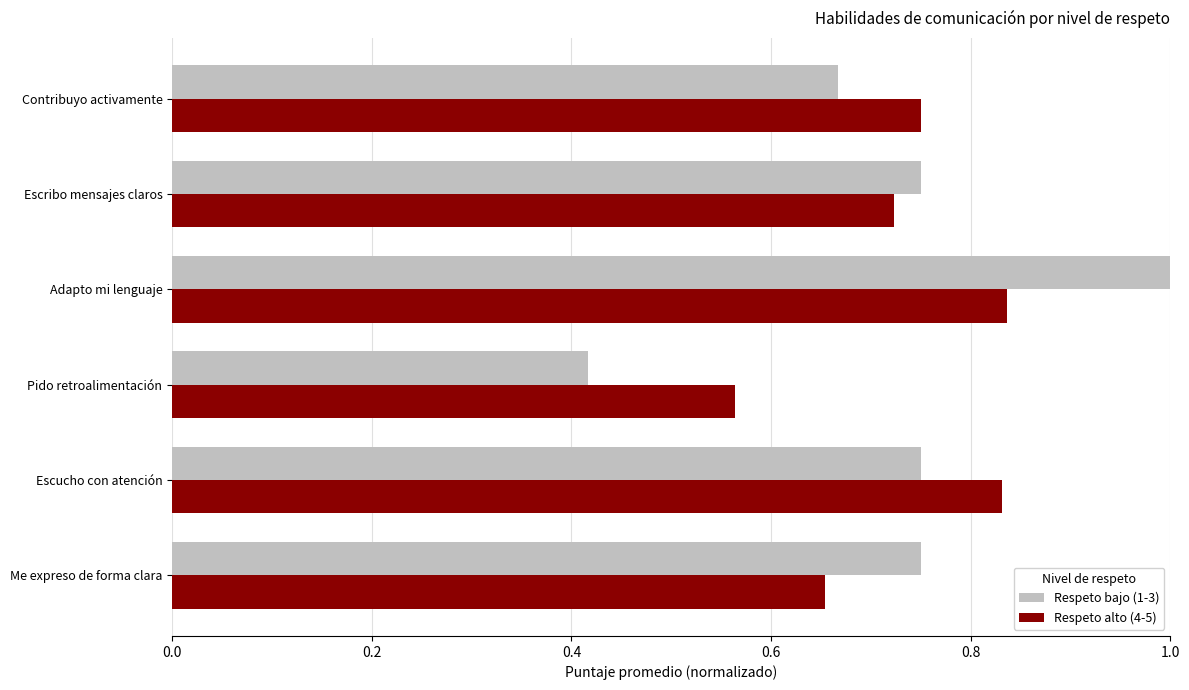

Which category has the lowest value in the Respeto alto (4-5) series?

Pido retroalimentación